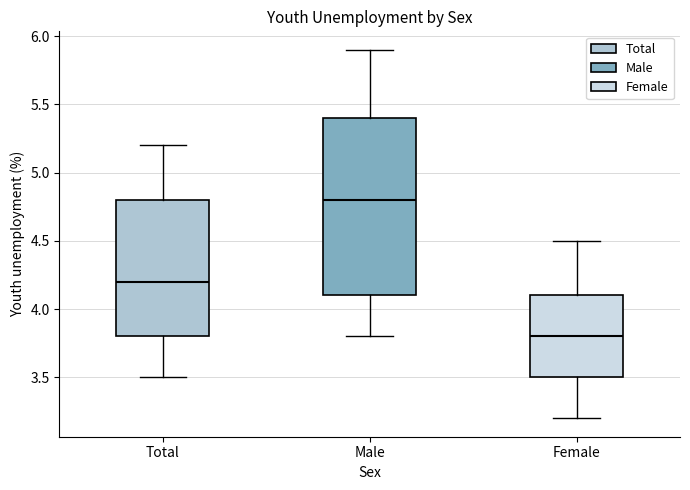

Which box has the highest median line?

Male